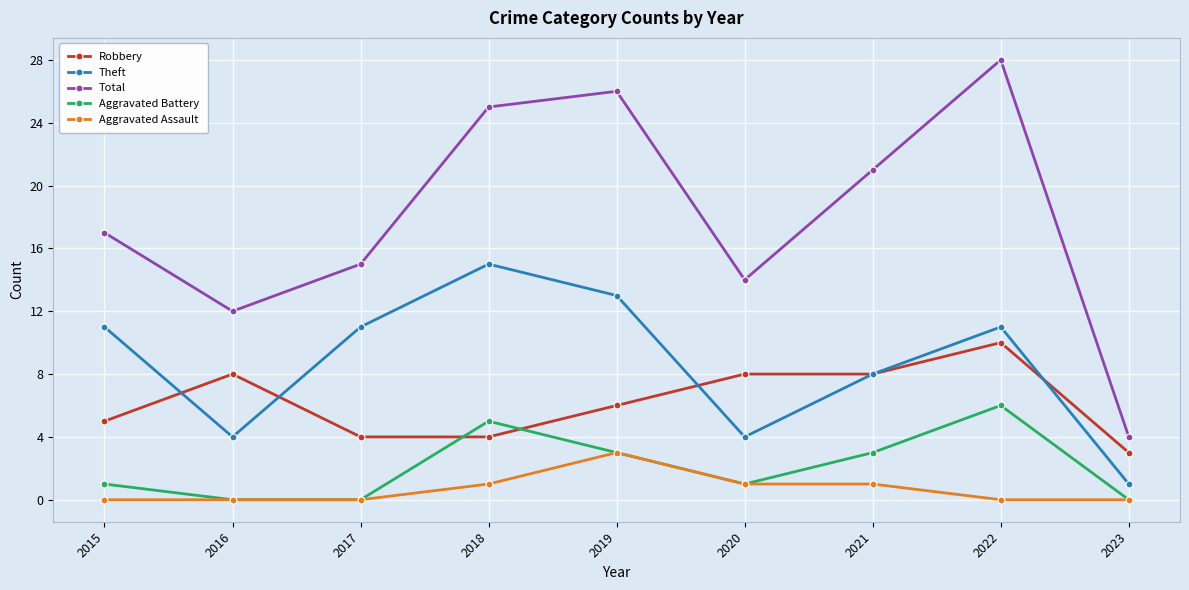

Does the chart have visible grid lines?

Yes